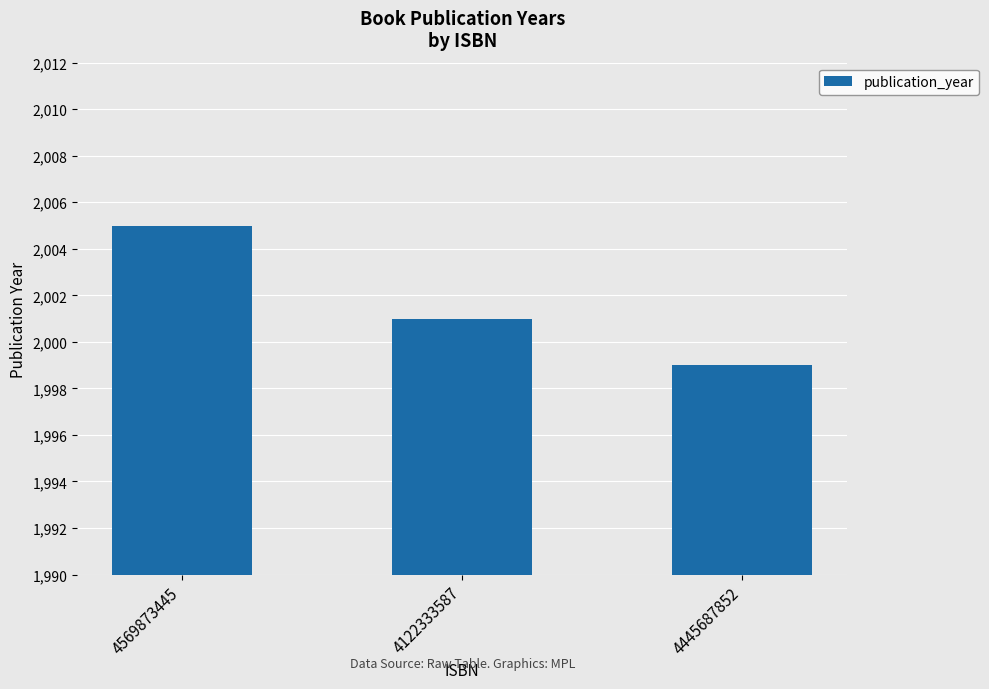

Reading left to right, list all the values displayed in this chart.

2005	2001	1999